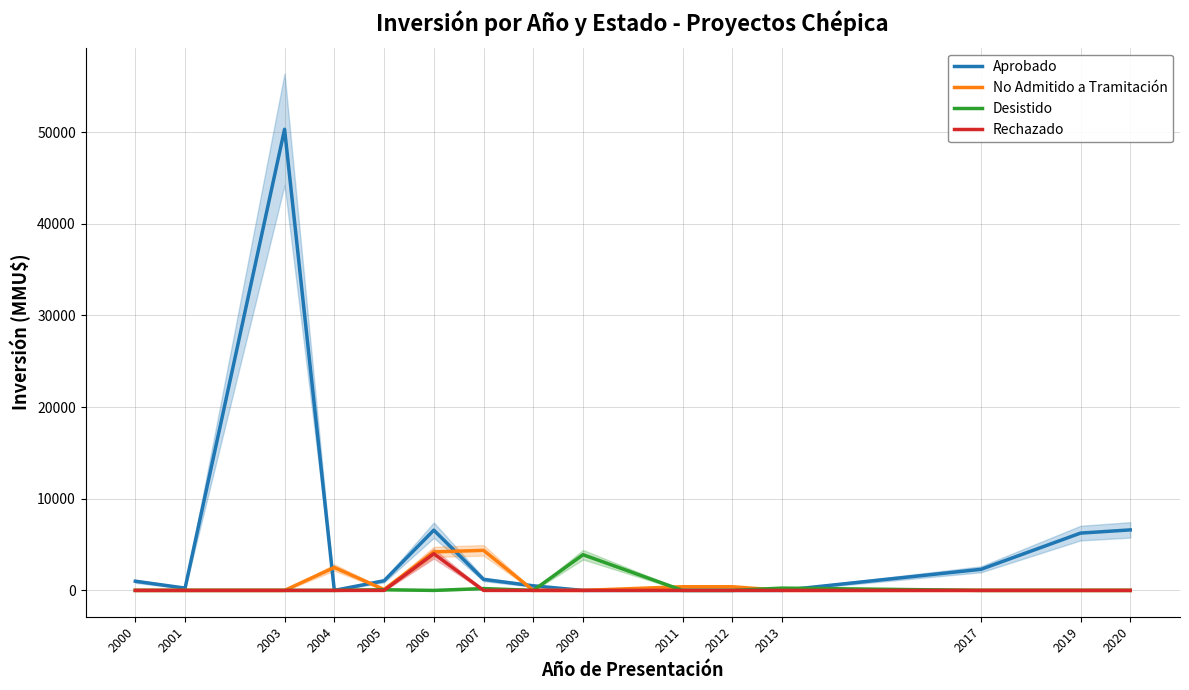

How many distinct data groups are displayed?

4